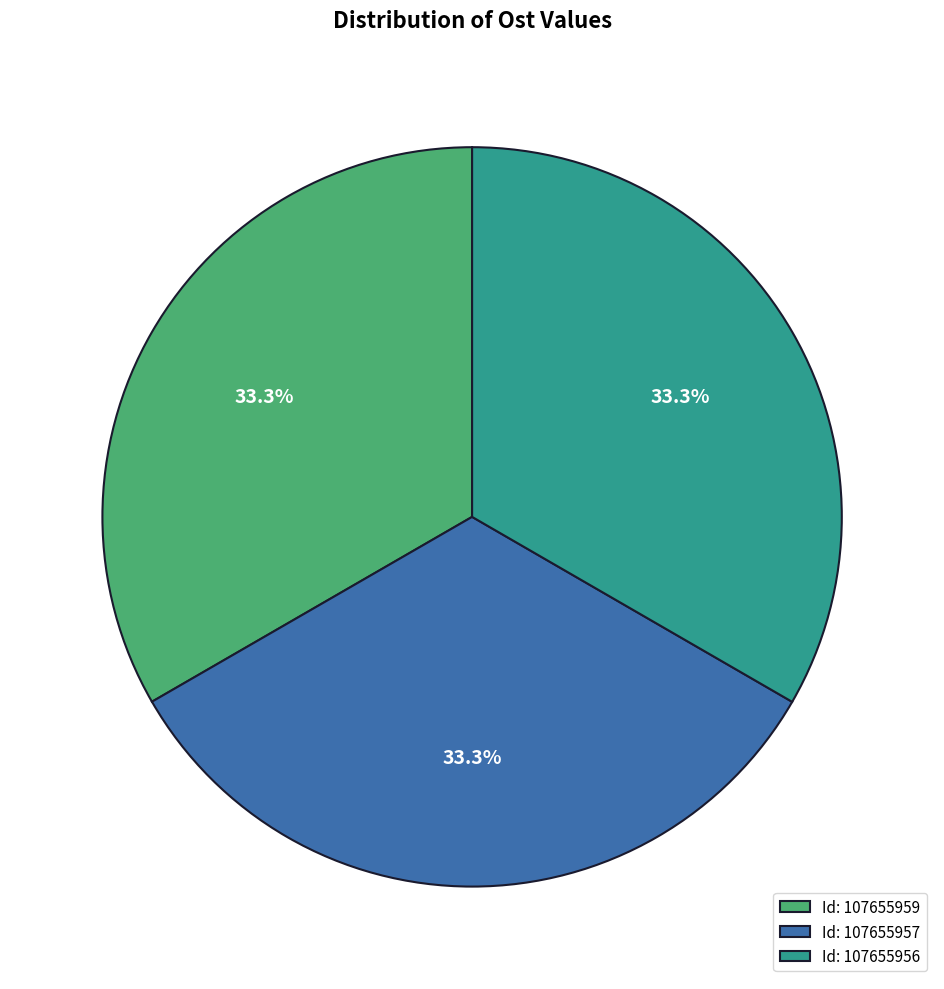

What percentage is NOT represented by Id: 107655957?

66.7%